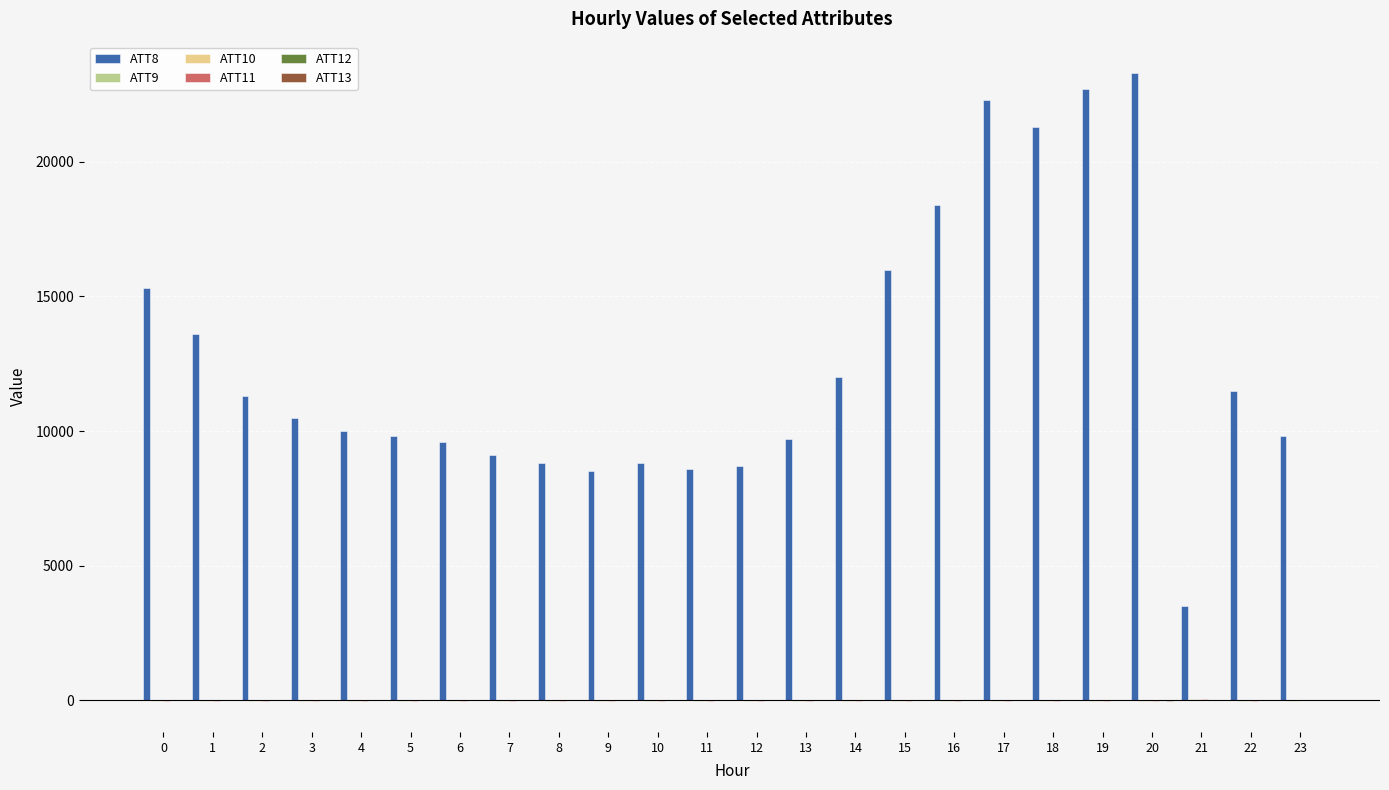

How many groups of bars are there?

24